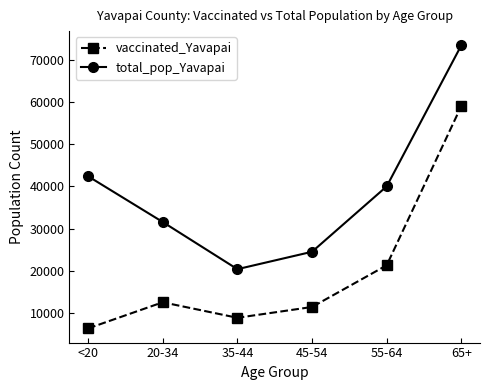

True or false: total_pop_Yavapai and vaccinated_Yavapai cross at least once.

False